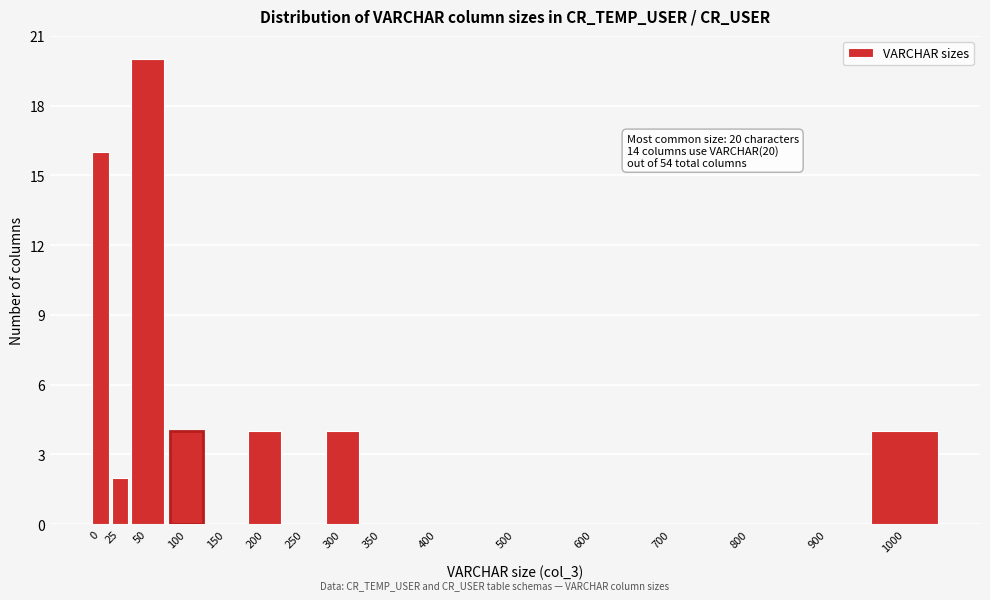

Reading left to right, list all the values displayed in this chart.

0=16	25=2	50=20	100=4	150=0	200=4	250=0	300=4	350=0	400=0	500=0	600=0	700=0	800=0	900=0	1000=4